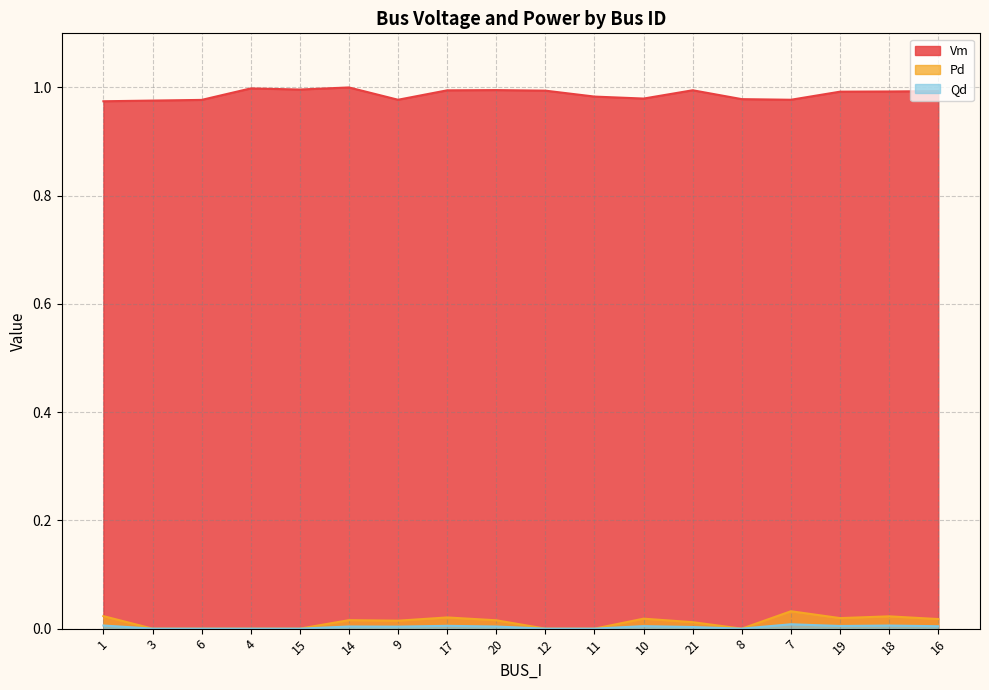

Reading left to right, list all the values displayed in this chart.

Vm: 1.0	1.0	1.0	1.0	1.0	1.0	1.0	1.0	1.0	1.0	1.0	1.0	1.0	1.0	1.0	1.0	1.0	1.0
Pd: 0.0	0.0	0.0	0.0	0.0	0.0	0.0	0.0	0.0	0.0	0.0	0.0	0.0	0.0	0.0	0.0	0.0	0.0
Qd: 0.0	0.0	0.0	0.0	0.0	0.0	0.0	0.0	0.0	0.0	0.0	0.0	0.0	0.0	0.0	0.0	0.0	0.0